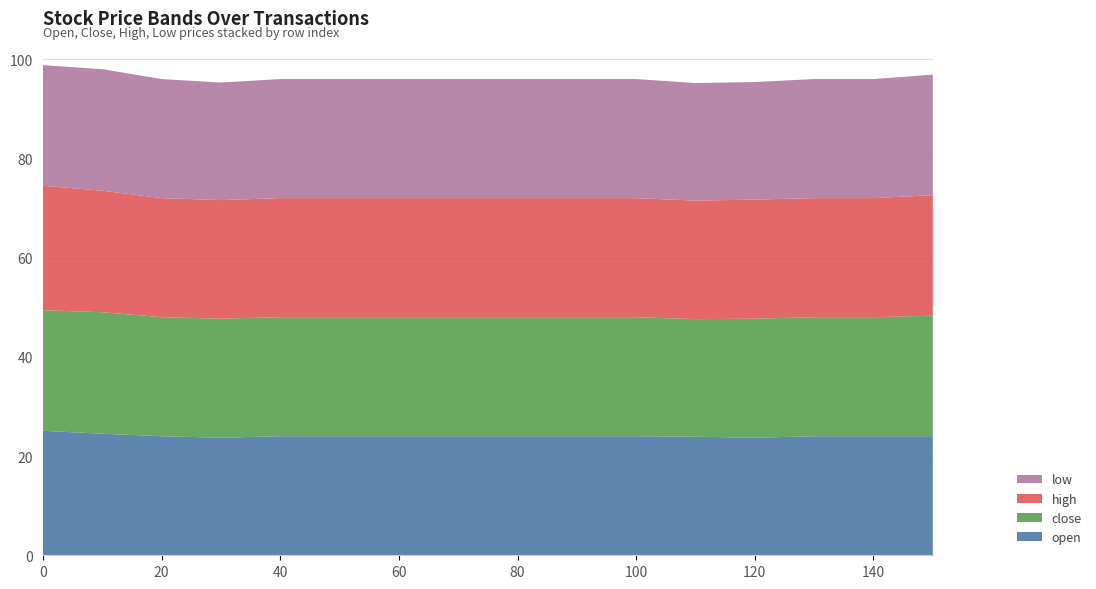

Reading left to right, list all the values displayed in this chart.

open: 0=25.1	10=24.5	20=24.0	30=23.7	40=24.0	50=24.0	60=24.0	70=24.0	80=24.0	90=24.0	100=24.0	110=23.9	120=23.7	130=24.0	140=24.0	150=24.0
close: 0=24.3	10=24.5	20=24.0	30=24.0	40=24.0	50=24.0	60=24.0	70=24.0	80=24.0	90=24.0	100=24.0	110=23.7	120=24.0	130=24.0	140=24.0	150=24.3
high: 0=25.1	10=24.5	20=24.0	30=23.9	40=24.0	50=24.0	60=24.0	70=24.0	80=24.0	90=24.0	100=24.0	110=23.9	120=24.0	130=24.0	140=24.0	150=24.3
low: 0=24.3	10=24.5	20=24.0	30=23.7	40=24.0	50=24.0	60=24.0	70=24.0	80=24.0	90=24.0	100=24.0	110=23.7	120=23.7	130=24.0	140=24.0	150=24.3